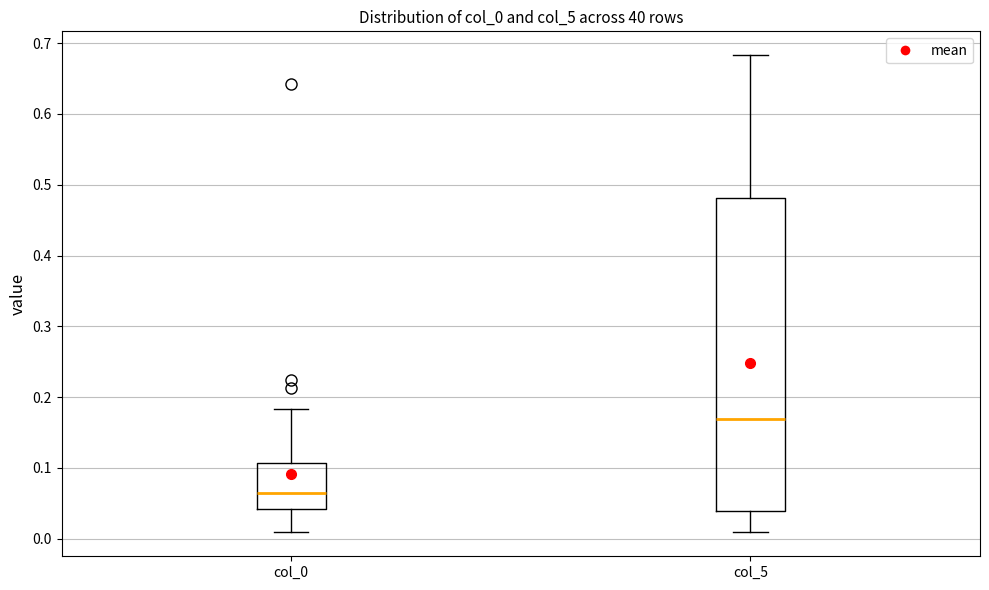

Which box has the highest median line?

col_5